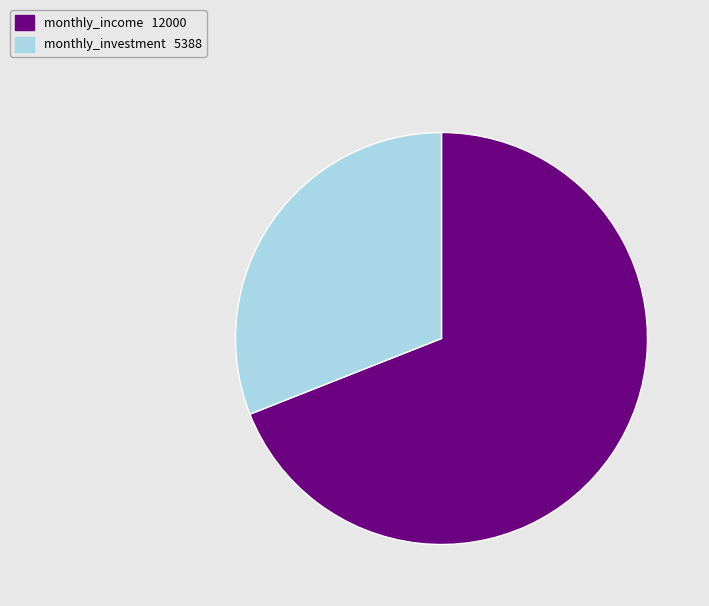

Which slice is the smallest?

monthly_investment